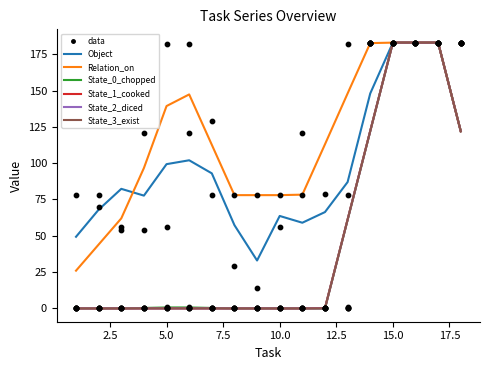

Which series has the largest total across all categories?

Relation_on